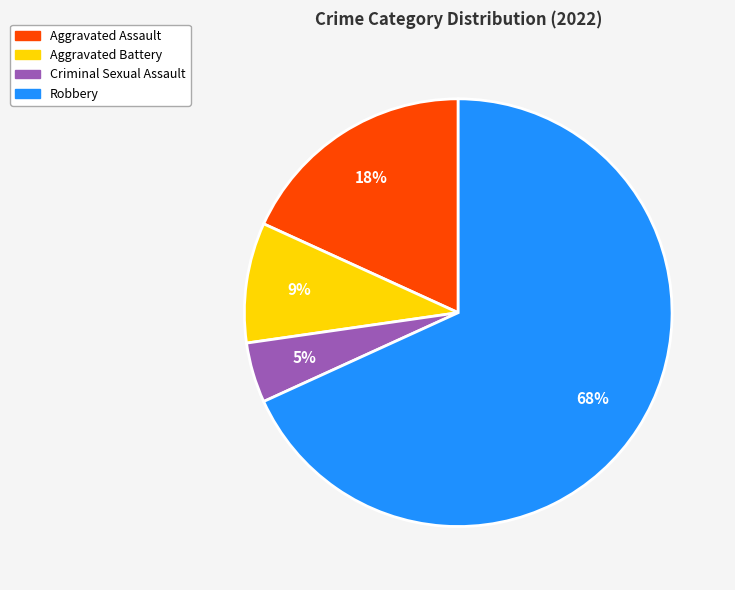

To the nearest percent, what percentage of the pie is Criminal Sexual Assault?

5%